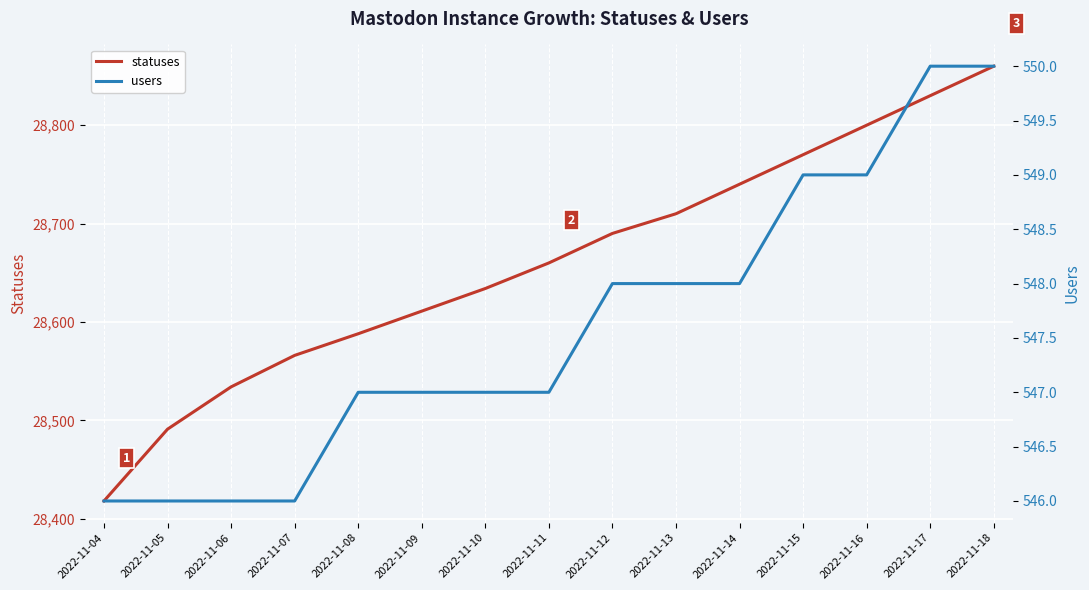

How many users values are between 546 and 549?

13